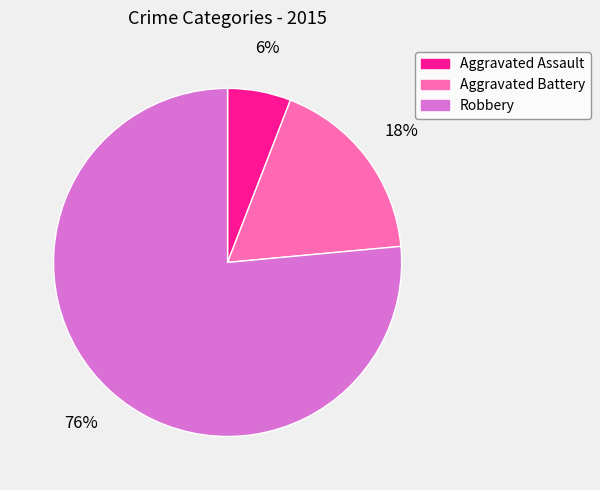

To the nearest percent, what is the difference between the Aggravated Battery and Aggravated Assault slice percentages?

12%